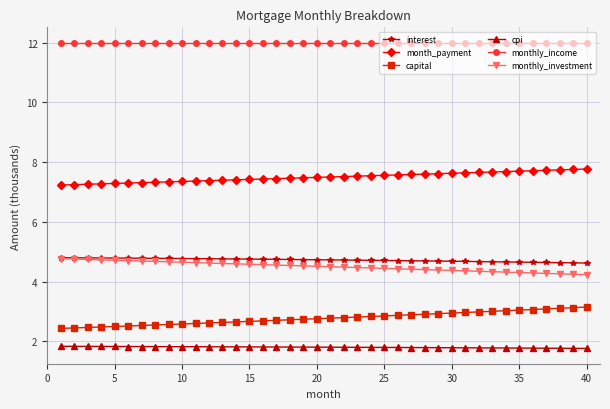

True or false: month_payment and monthly_income cross at least once.

False